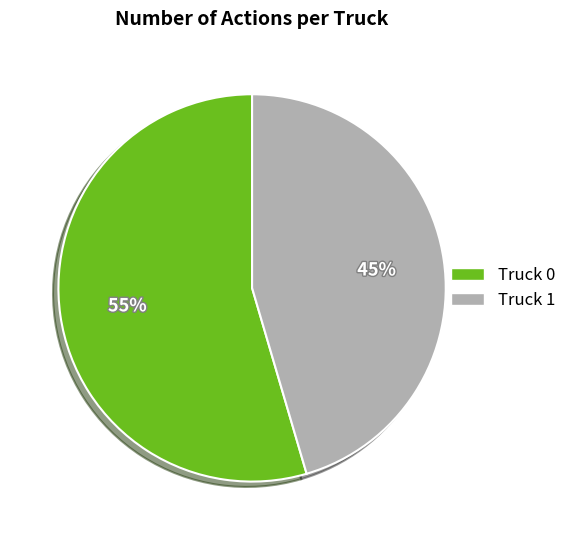

Is it true that Truck 1 is 45% of the pie?

True